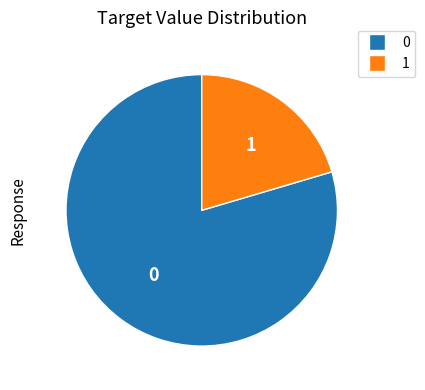

Is there any slice that represents more than half of the pie?

Yes